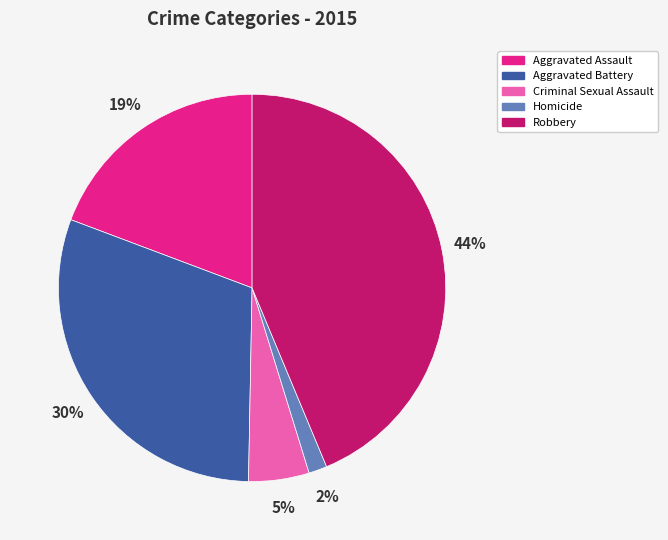

The Robbery slice represents 30% of the pie. True or false?

False